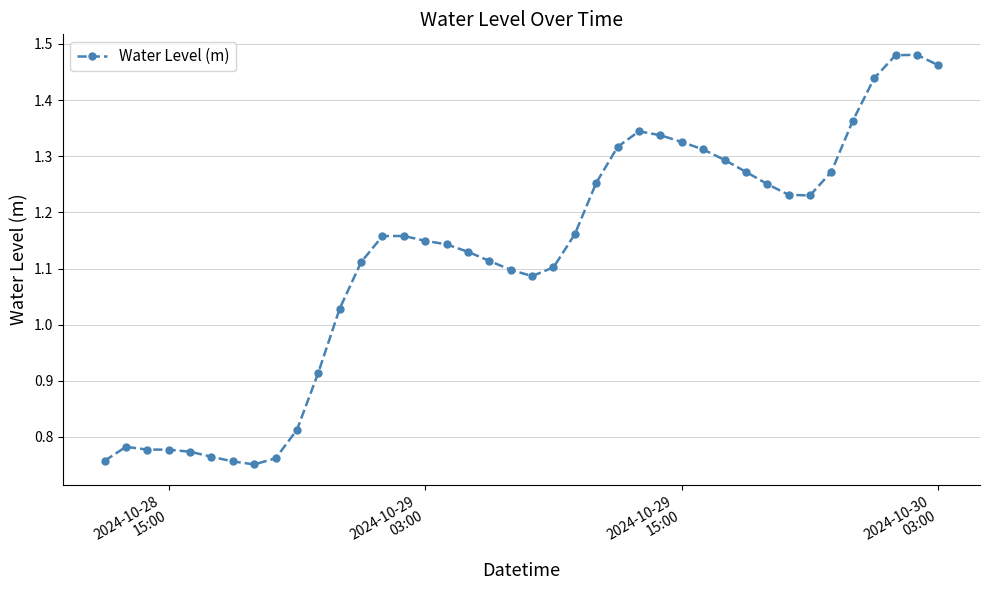

What is the difference between the maximum and minimum values?

0.7